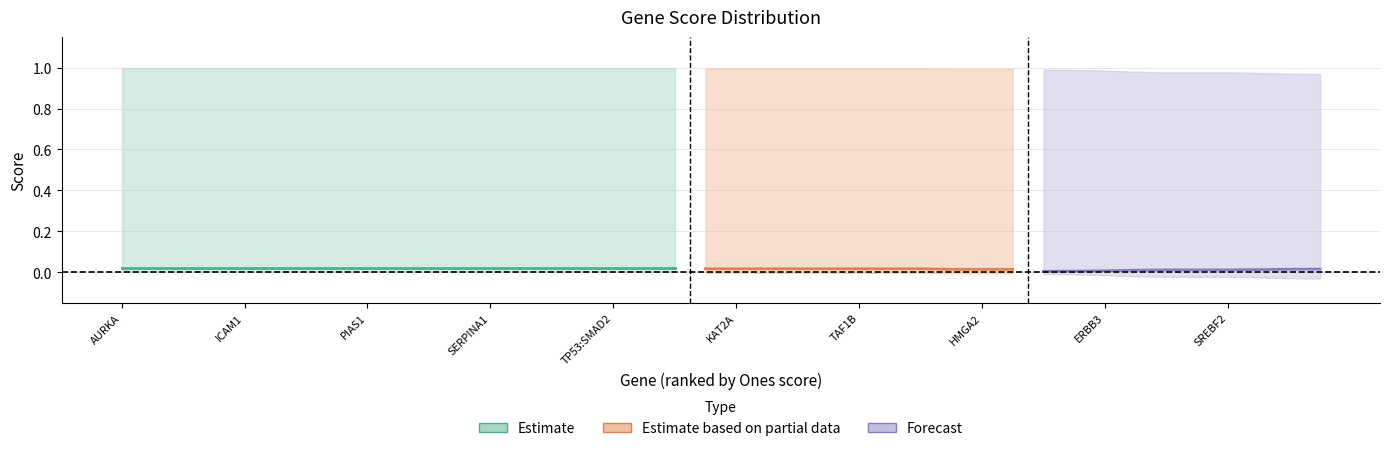

Reading left to right, what are all the values shown in this chart?

Ones: AURKA=1.0	FDPS=1.0	HMGB2=1.0	HMGCR=1.0	ICAM1=1.0	IL4R=1.0	MVD=1.0	MVK=1.0	PIAS1=1.0	PMVK=1.0	RHOA=1.0	SELPLG=1.0	SERPINA1=1.0	SMAD2=1.0	STAT3=1.0	TGFB1=1.0	TP53:SMAD2=1.0	UBE2I=1.0	WNT5A=1.0	BUB1=1.0	KAT2A=1.0	LIMK2=1.0	ROCK1=1.0	SRPK1=1.0	TAF1B=1.0	TPR=1.0	VIM=1.0	CKAP5=1.0	HMGA2=1.0	S100A2=1.0	SNRPA=1.0	FGF13=1.0	ERBB3=1.0	TRIM33=1.0	ERBB2=1.0	MAPKAPK2=1.0	SREBF2=1.0	FN1=1.0	ANXA1=1.0	VDR=1.0
Neg Ones: AURKA=0.0	FDPS=0.0	HMGB2=0.0	HMGCR=0.0	ICAM1=0.0	IL4R=0.0	MVD=0.0	MVK=0.0	PIAS1=0.0	PMVK=0.0	RHOA=0.0	SELPLG=0.0	SERPINA1=0.0	SMAD2=0.0	STAT3=0.0	TGFB1=0.0	TP53:SMAD2=0.0	UBE2I=0.0	WNT5A=0.0	BUB1=0.0	KAT2A=0.0	LIMK2=0.0	ROCK1=0.0	SRPK1=0.0	TAF1B=0.0	TPR=0.0	VIM=0.0	CKAP5=0.0	HMGA2=0.0	S100A2=0.0	SNRPA=0.0	FGF13=0.0	ERBB3=0.0	TRIM33=0.0	ERBB2=0.0	MAPKAPK2=0.0	SREBF2=0.0	FN1=0.0	ANXA1=0.0	VDR=0.0
Zeros: AURKA=0.0	FDPS=0.0	HMGB2=0.0	HMGCR=0.0	ICAM1=0.0	IL4R=0.0	MVD=0.0	MVK=0.0	PIAS1=0.0	PMVK=0.0	RHOA=0.0	SELPLG=0.0	SERPINA1=0.0	SMAD2=0.0	STAT3=0.0	TGFB1=0.0	TP53:SMAD2=0.0	UBE2I=0.0	WNT5A=0.0	BUB1=0.0	KAT2A=0.0	LIMK2=0.0	ROCK1=0.0	SRPK1=0.0	TAF1B=0.0	TPR=0.0	VIM=0.0	CKAP5=0.0	HMGA2=0.0	S100A2=0.0	SNRPA=0.0	FGF13=0.0	ERBB3=0.0	TRIM33=0.0	ERBB2=0.0	MAPKAPK2=0.0	SREBF2=0.0	FN1=0.0	ANXA1=0.0	VDR=0.0